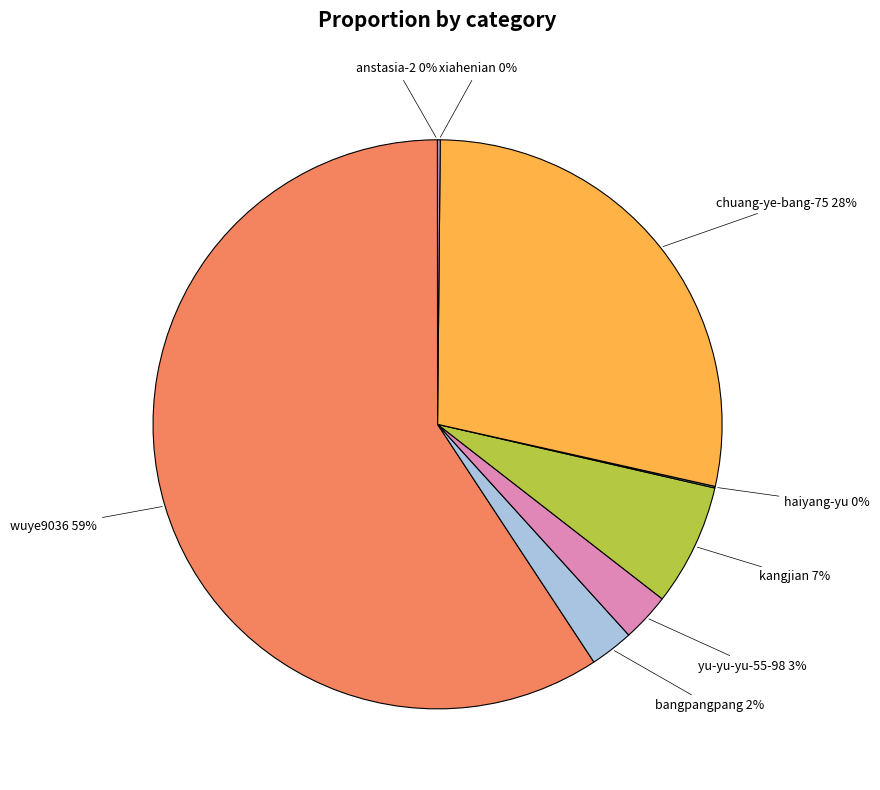

Is there any slice that represents more than half of the pie?

Yes